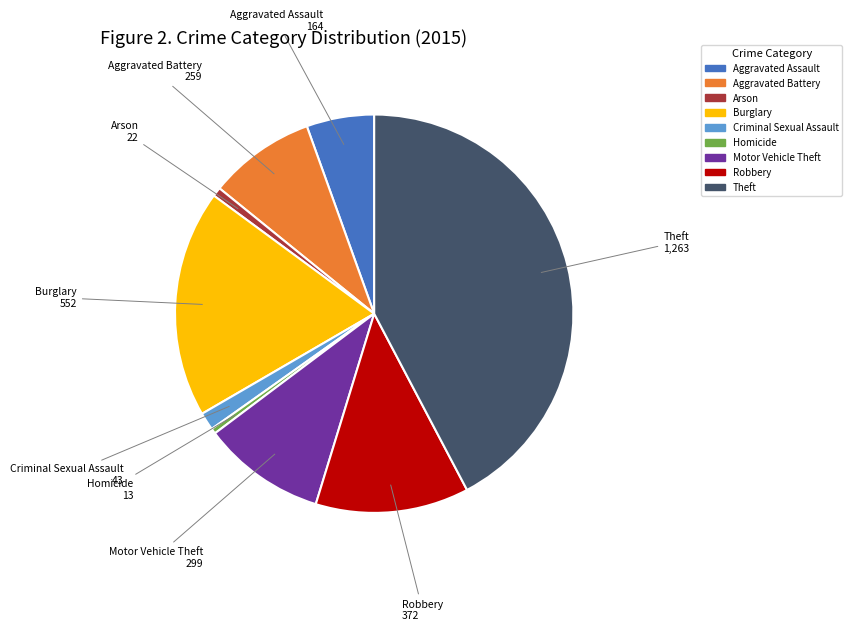

Combined, do Robbery and Homicide account for over 50%?

No